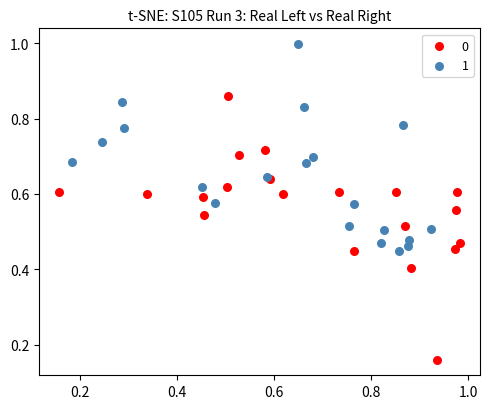

Which series reaches the minimum Y coordinate?

0